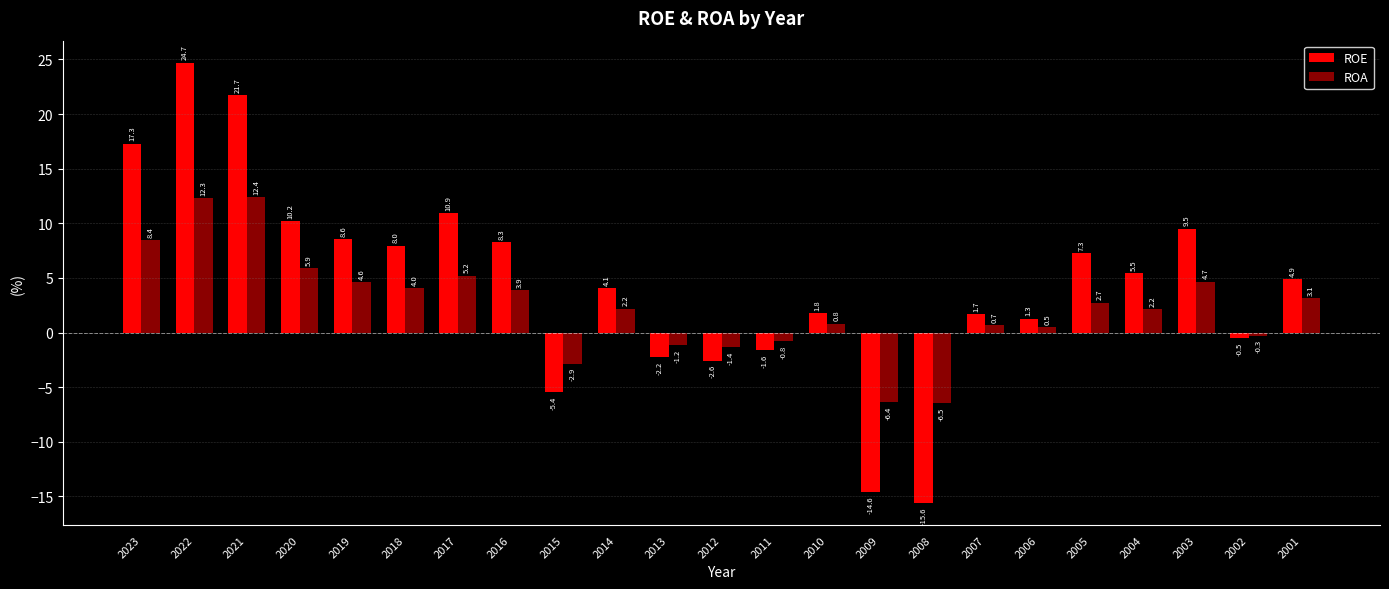

Which series has the largest total across all categories?

ROE